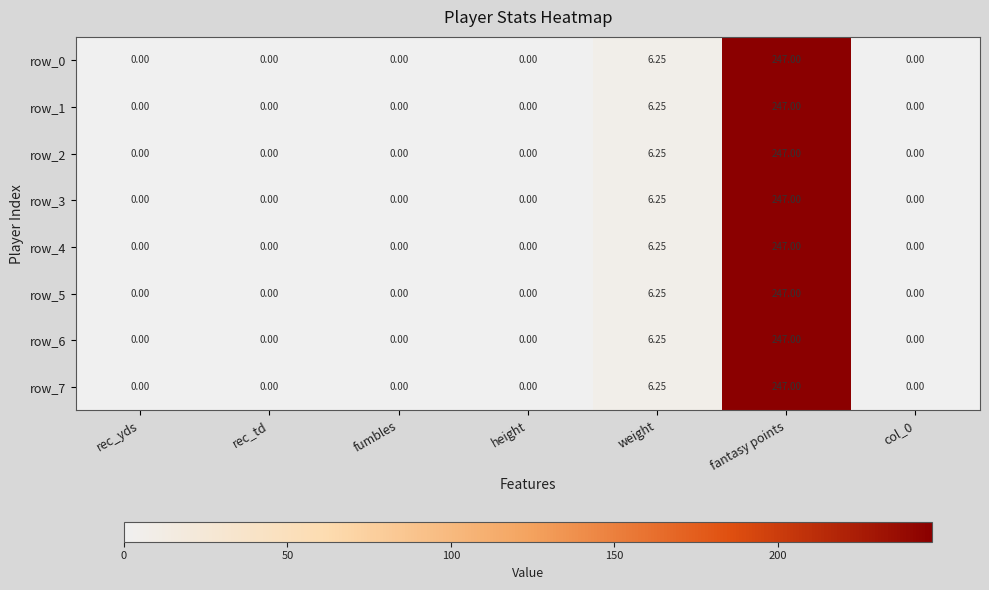

What is the maximum value shown in the chart?

247.0